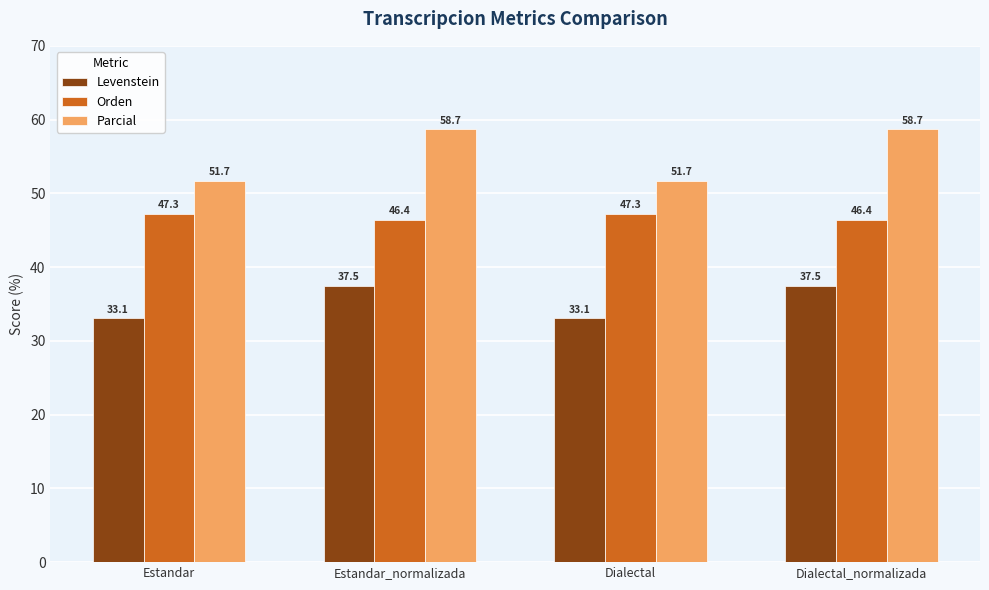

The value of Levenstein at Dialectal is 14.5. True or false?

False